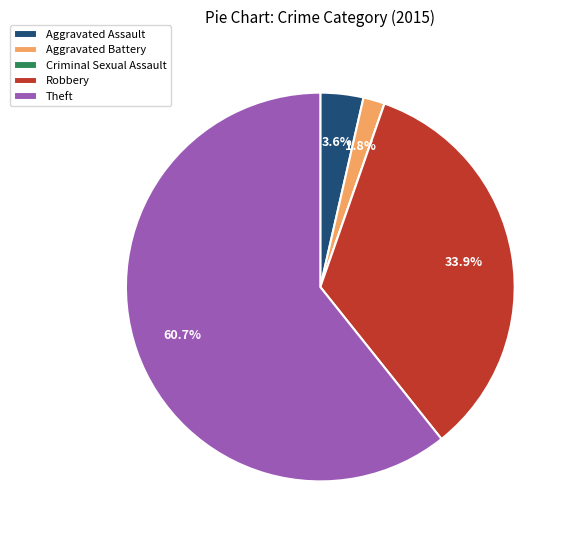

The Robbery slice represents 25% of the pie. True or false?

False